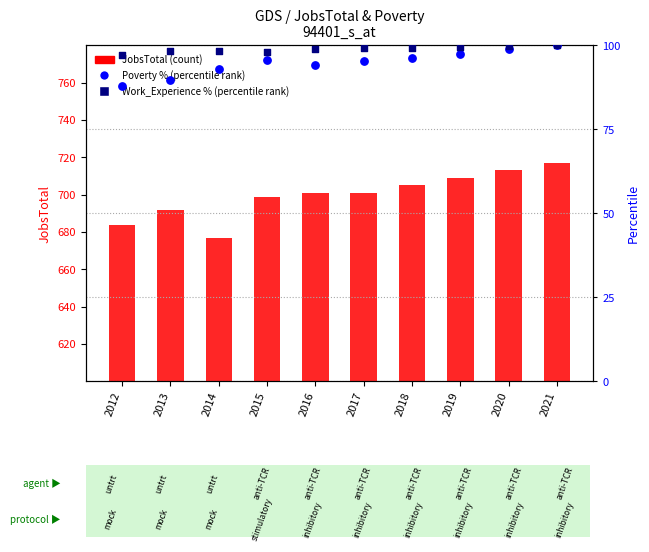

Is the value of Poverty % at 2020 greater than the value of JobsTotal at 2014?

No